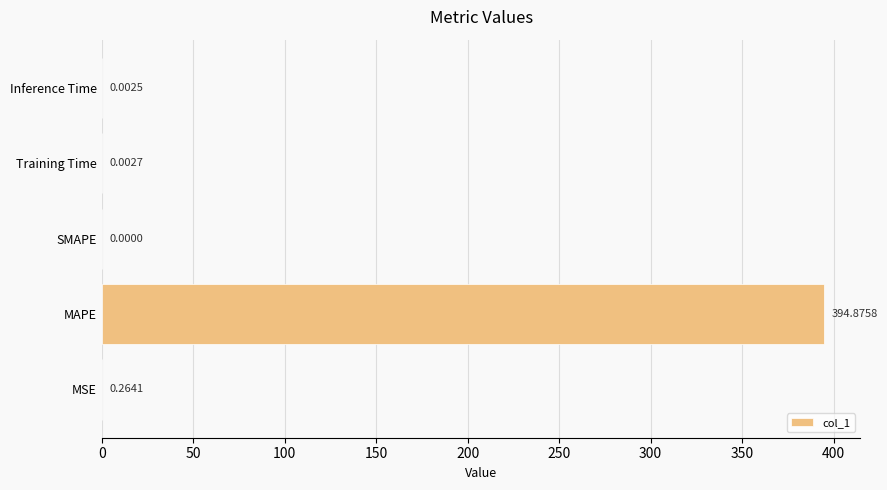

Which label corresponds to the largest value in the chart?

MAPE